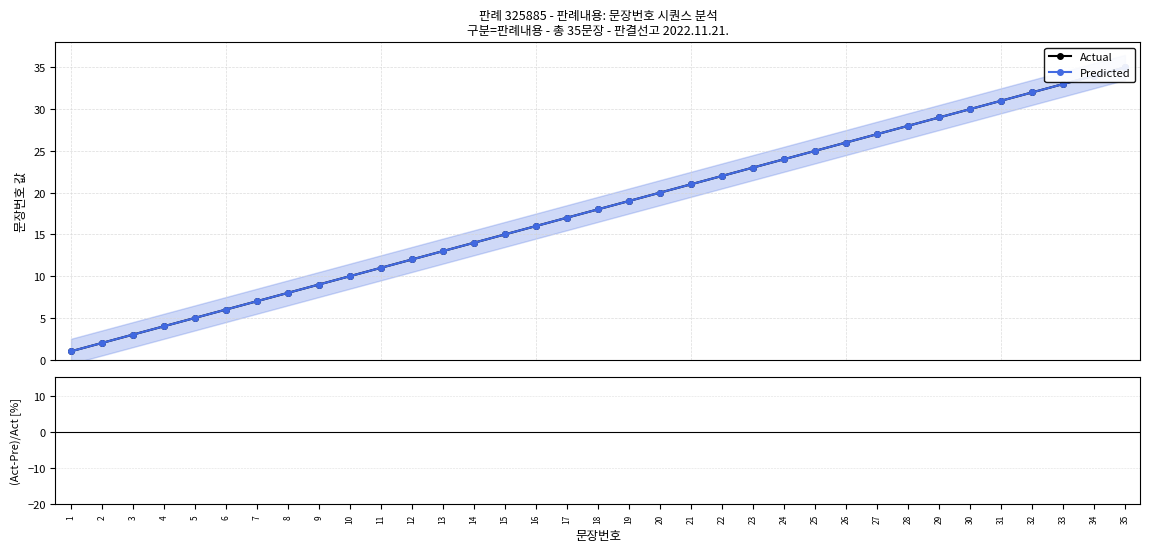

At which category is the sum across all series the highest?

35